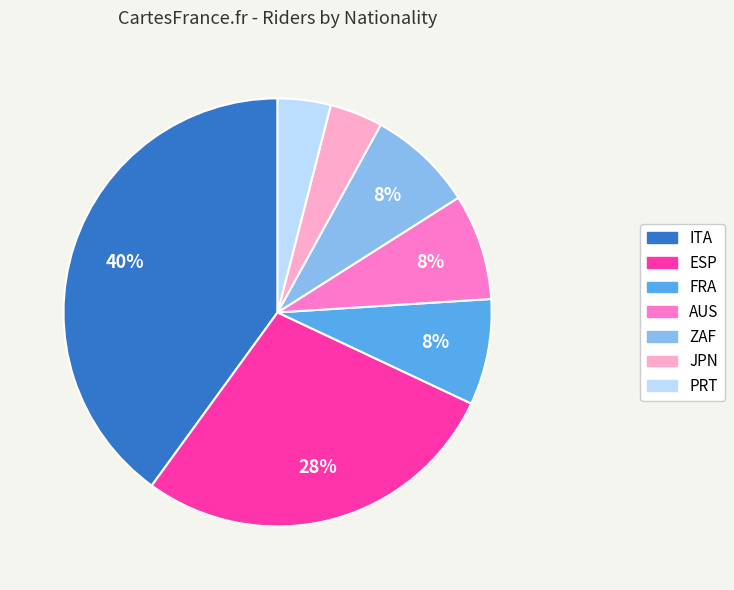

Does any single category account for the majority?

No